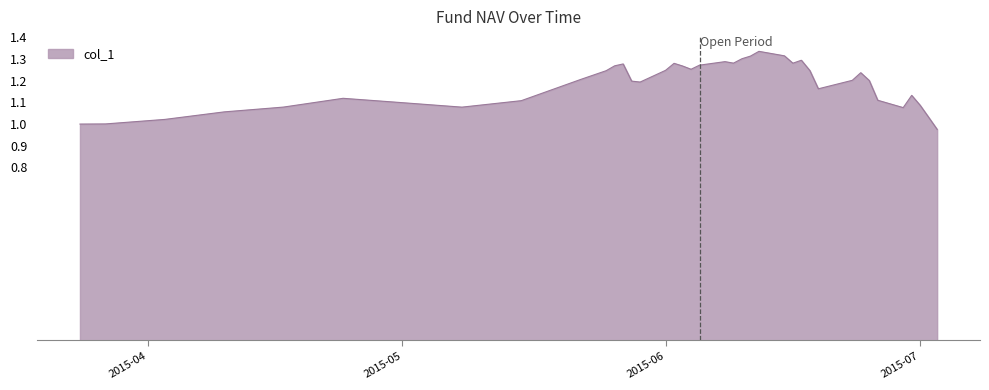

How many lines are shown in the chart?

1